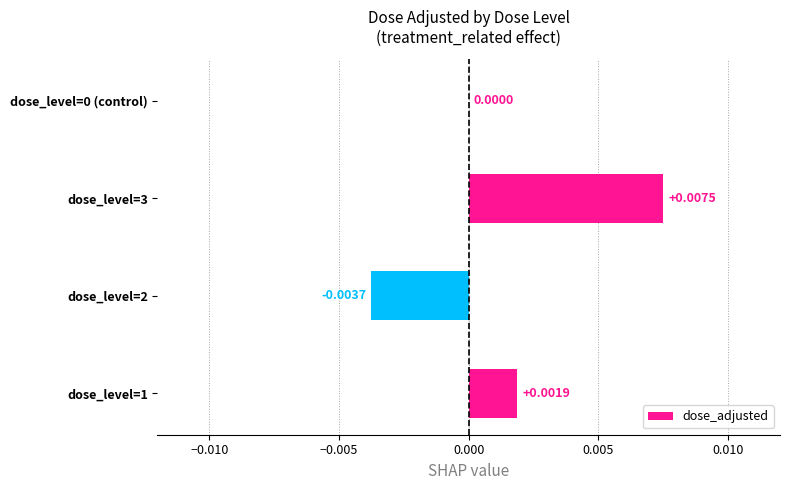

Which has a higher value, dose_level=1 or dose_level=2?

dose_level=1